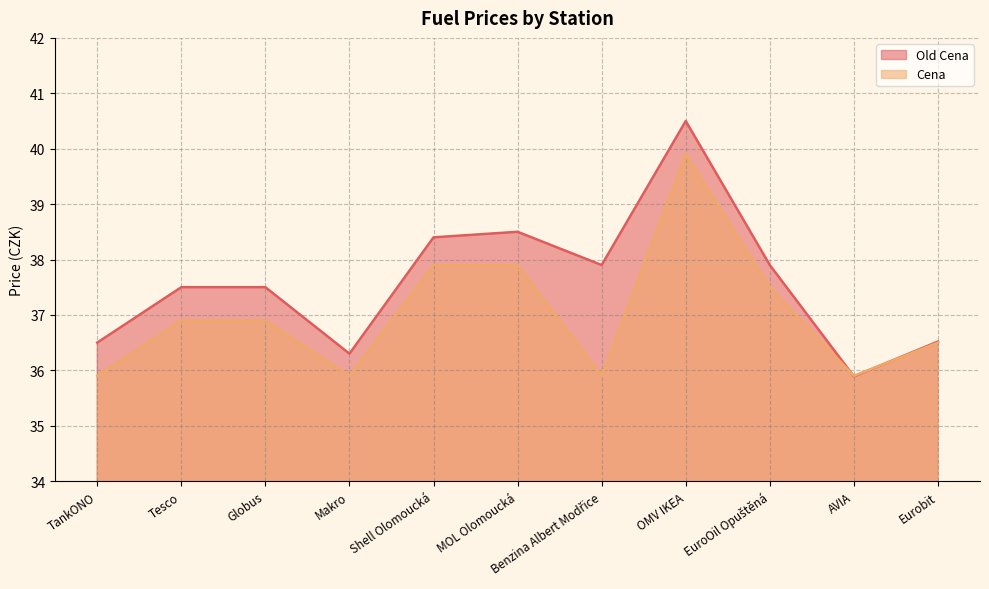

Count the number of data series in this chart.

2